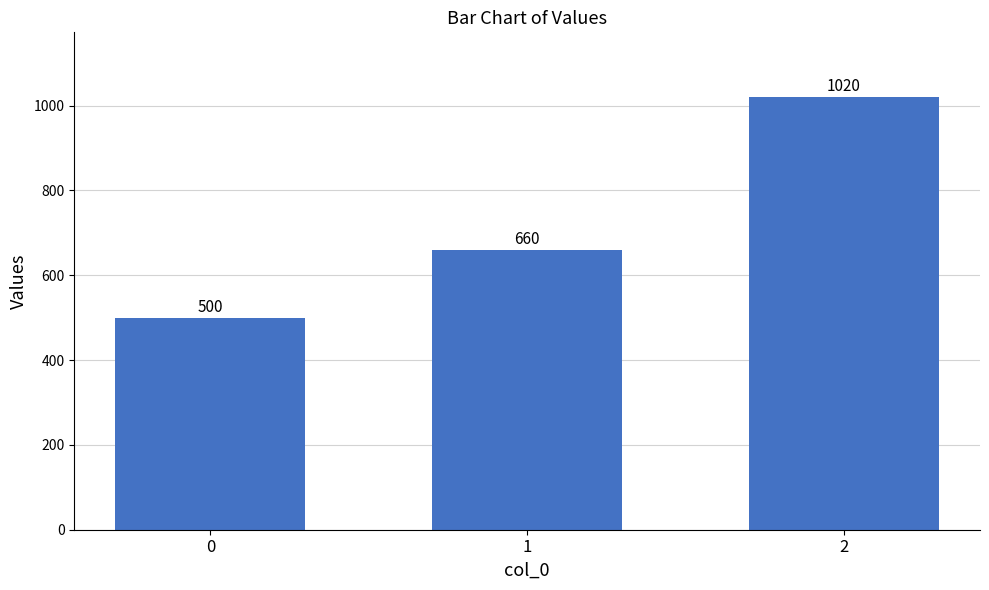

Reading left to right, extract all data points from this chart.

0=500	1=660	2=1020